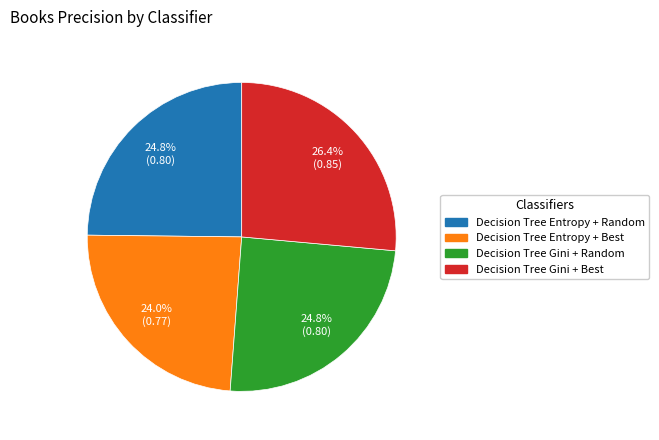

Does any single category account for the majority?

No